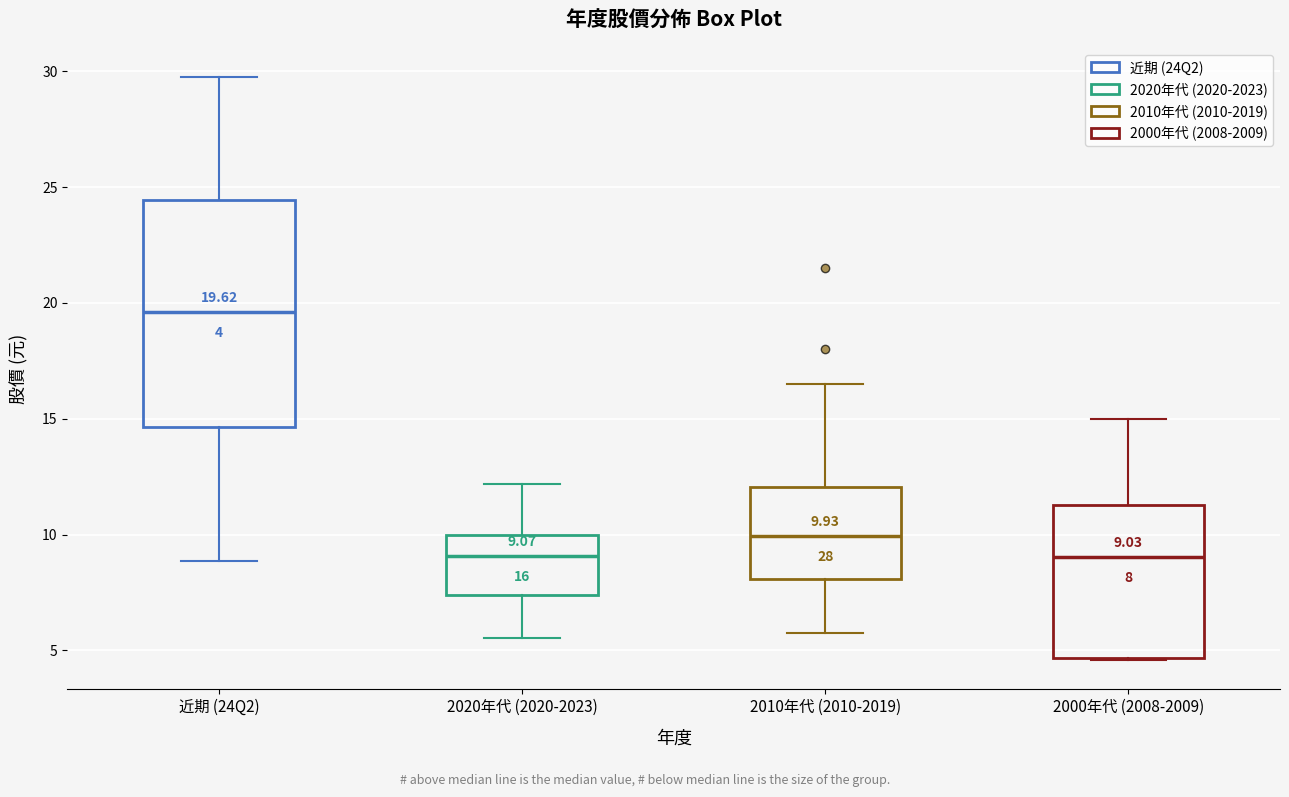

Comparing the boxes themselves (not the whiskers), which one is the tallest?

近期 (24Q2)